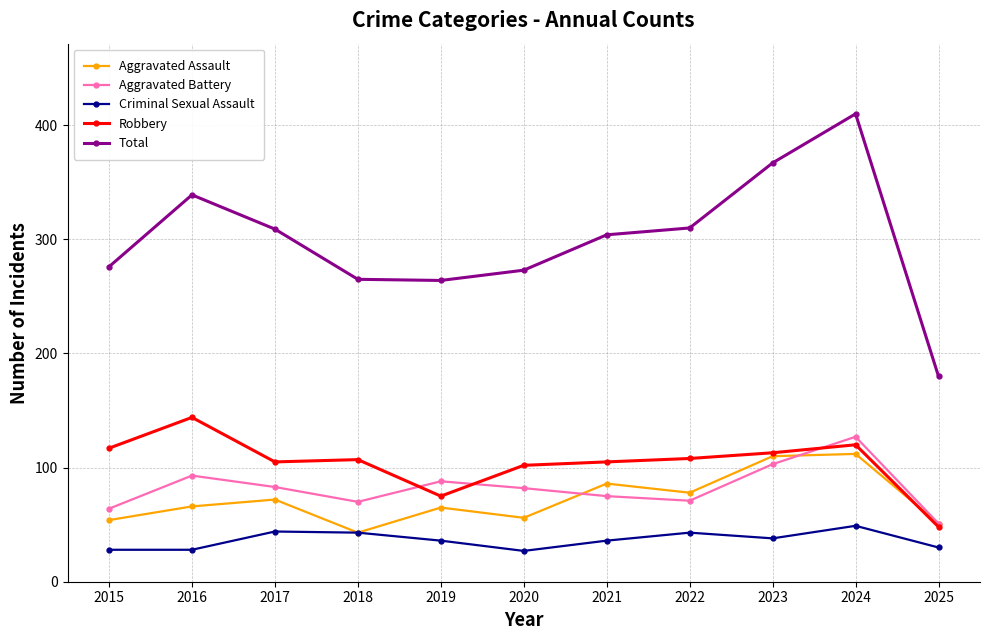

True or false: Robbery and Criminal Sexual Assault intersect in this chart.

False